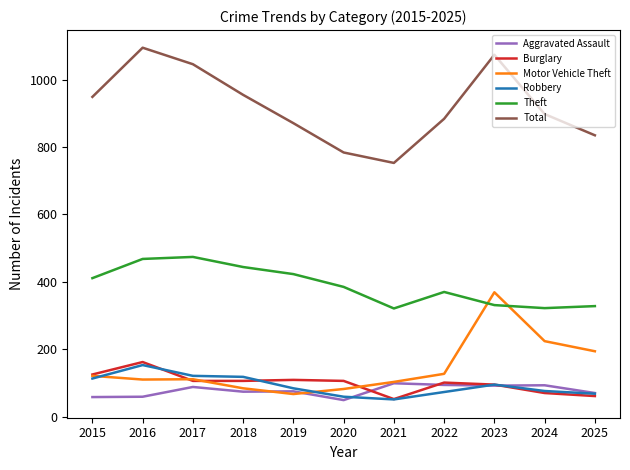

What is the smallest value displayed?

49